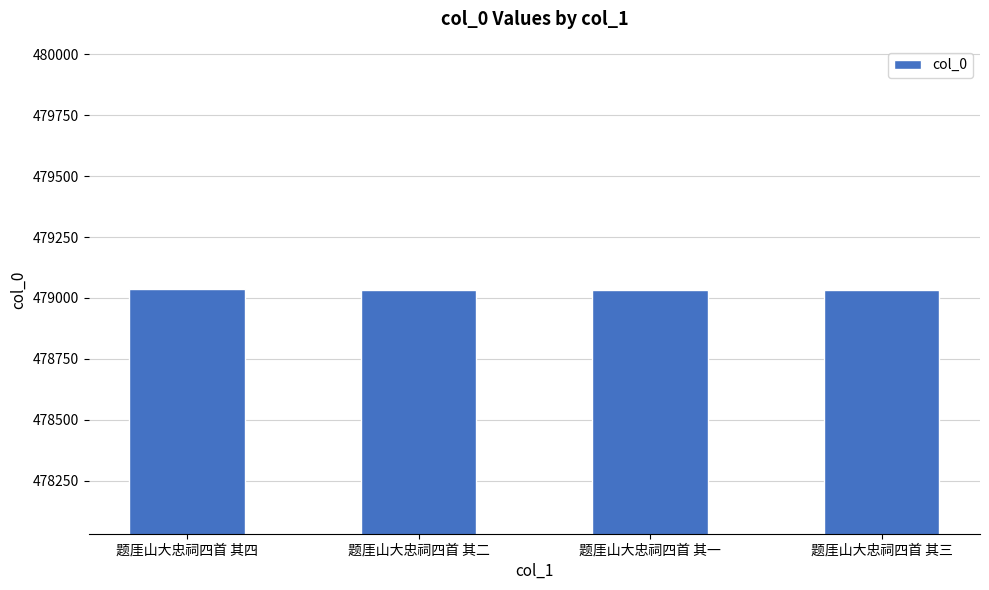

What is the label of the 2nd bar from the left?

题厓山大忠祠四首 其二